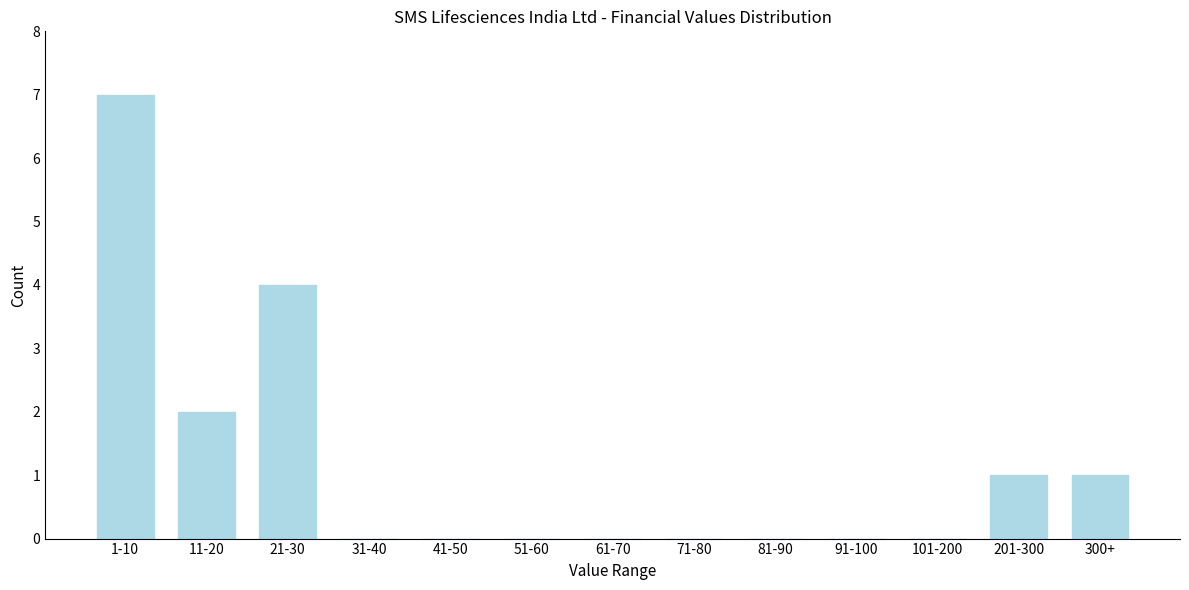

Reading right to left, extract all data points from this chart.

300+=1	201-300=1	101-200=0	91-100=0	81-90=0	71-80=0	61-70=0	51-60=0	41-50=0	31-40=0	21-30=4	11-20=2	1-10=7